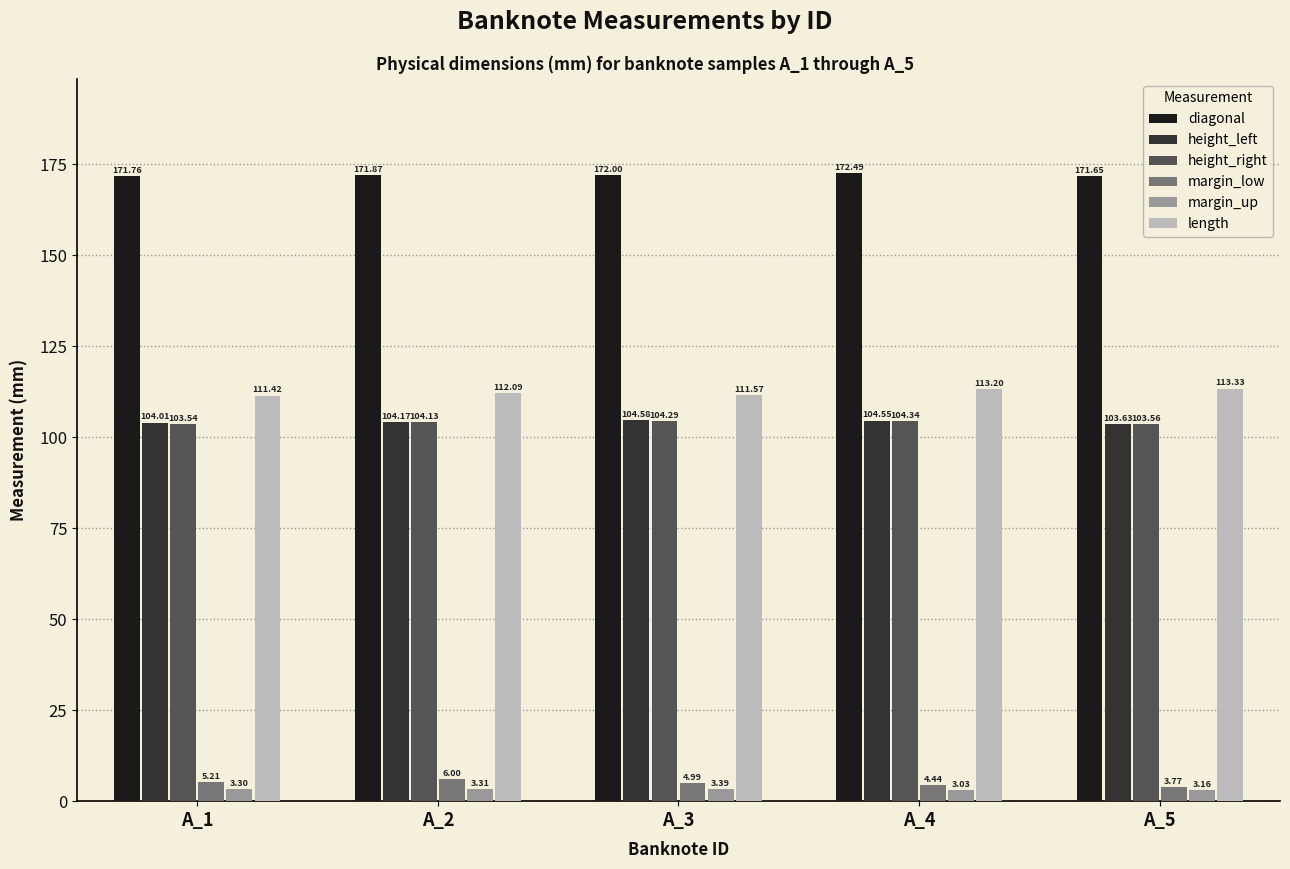

What is the difference between the highest and lowest values at A_3?

168.6